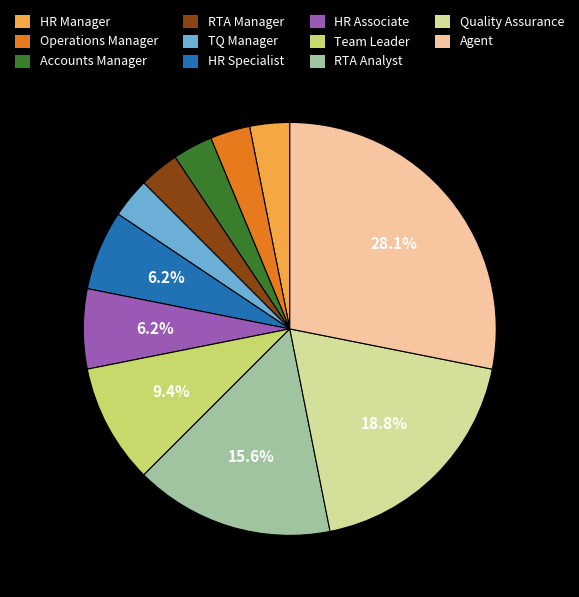

Does any single category account for the majority?

No